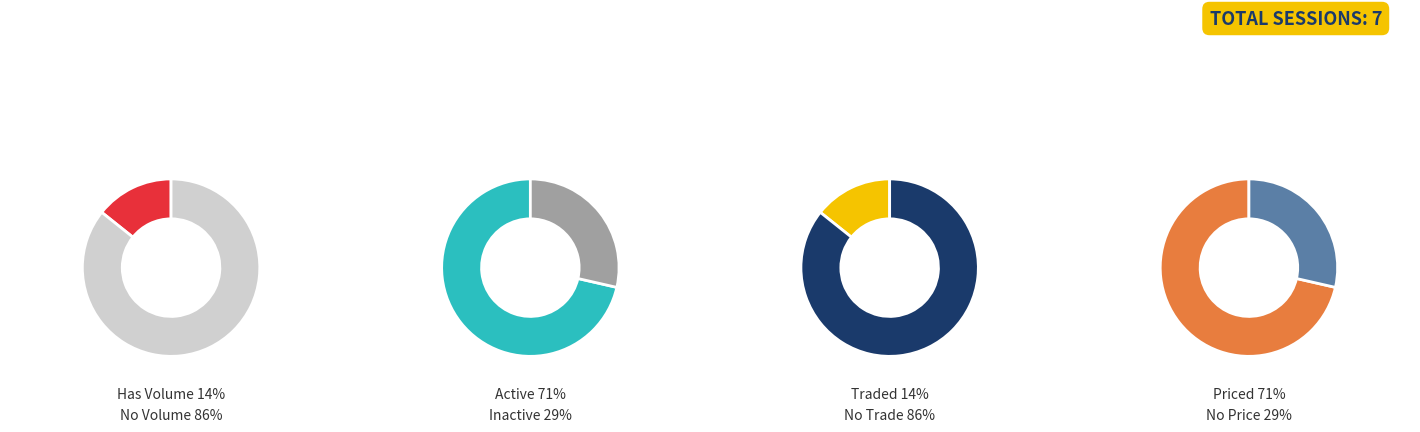

The 2012-05-08 slice represents 10% of the pie. True or false?

False